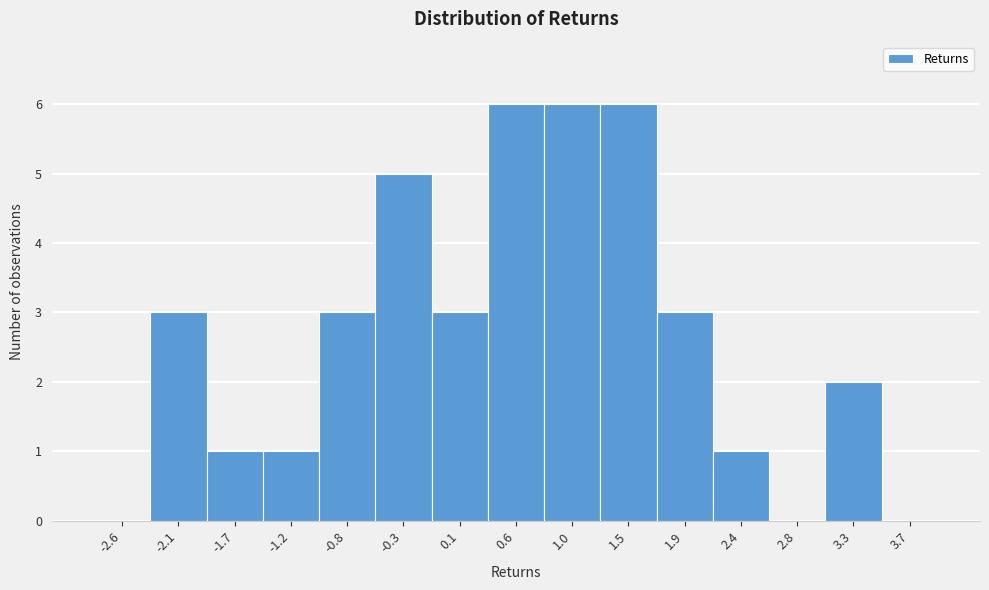

What is the height of the bar covering -1.45 to -1.00 on the x-axis? Neither the bar edges nor the heights are printed on the chart, so give them approximately, as read against the axes.

1